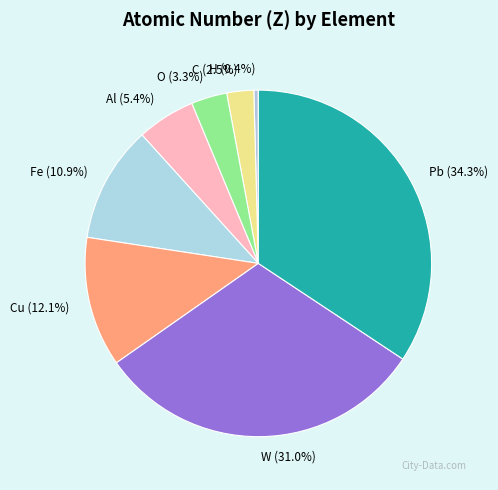

Combined, do Cu and W account for over 50%?

No